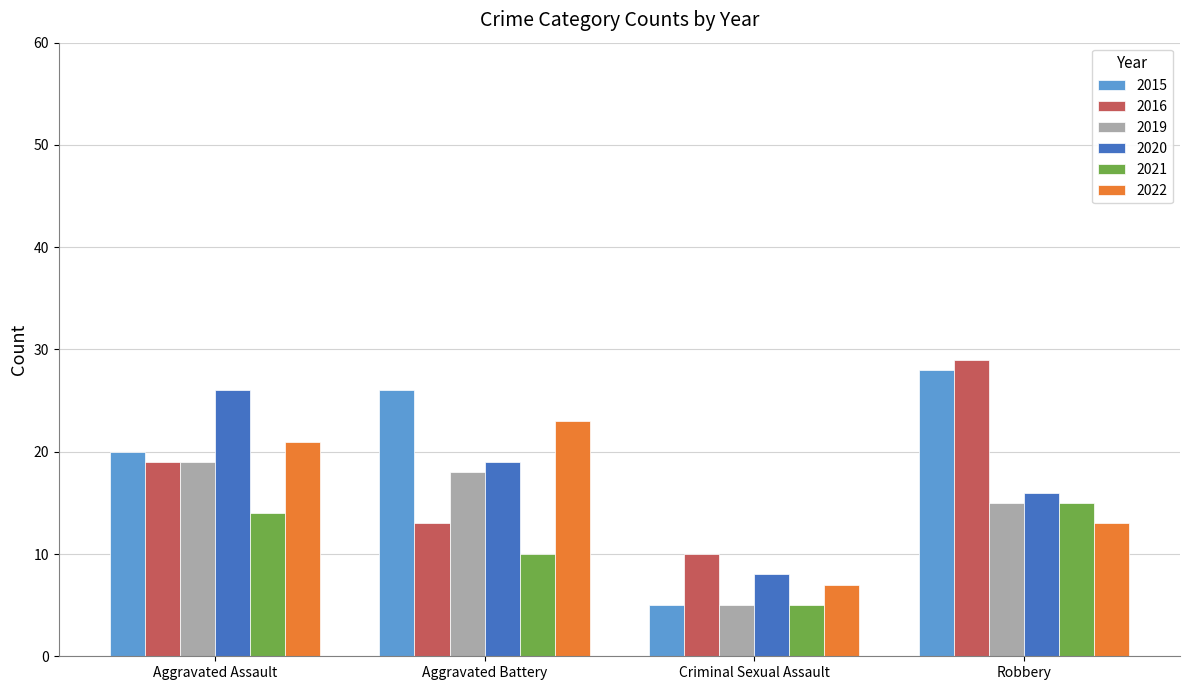

Does the chart contain any negative values?

No